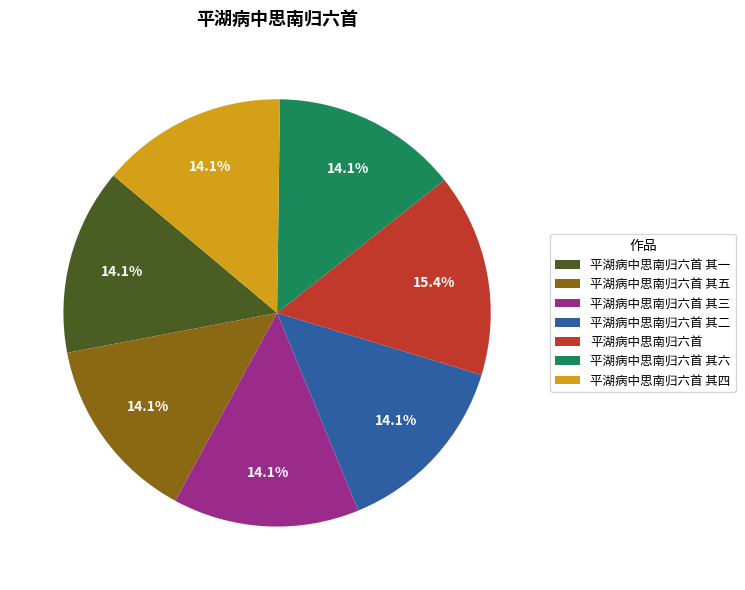

Is 平湖病中思南归六首 其四 the majority of the pie?

No